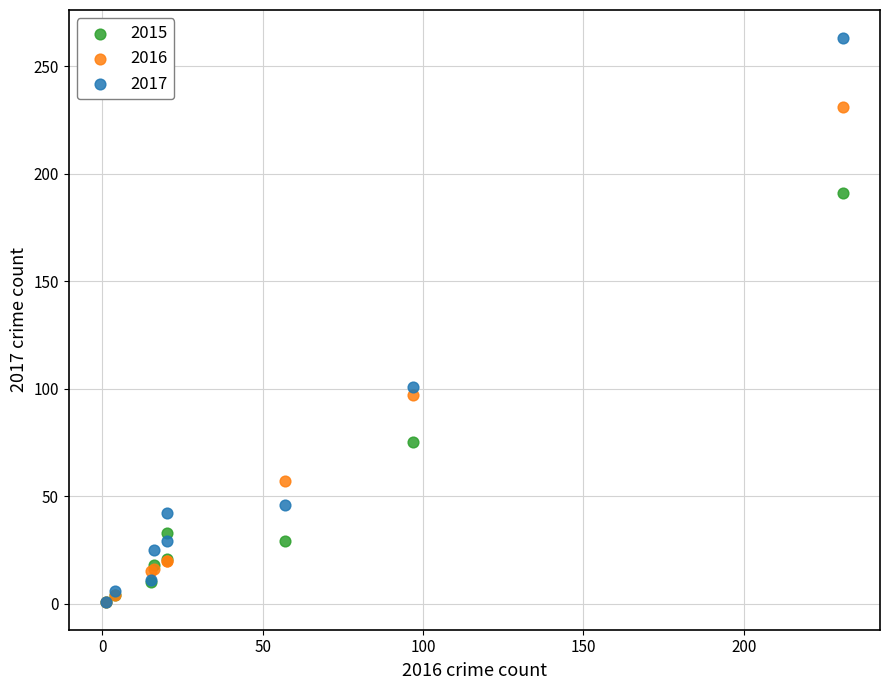

Which series reaches the maximum Y coordinate?

2017